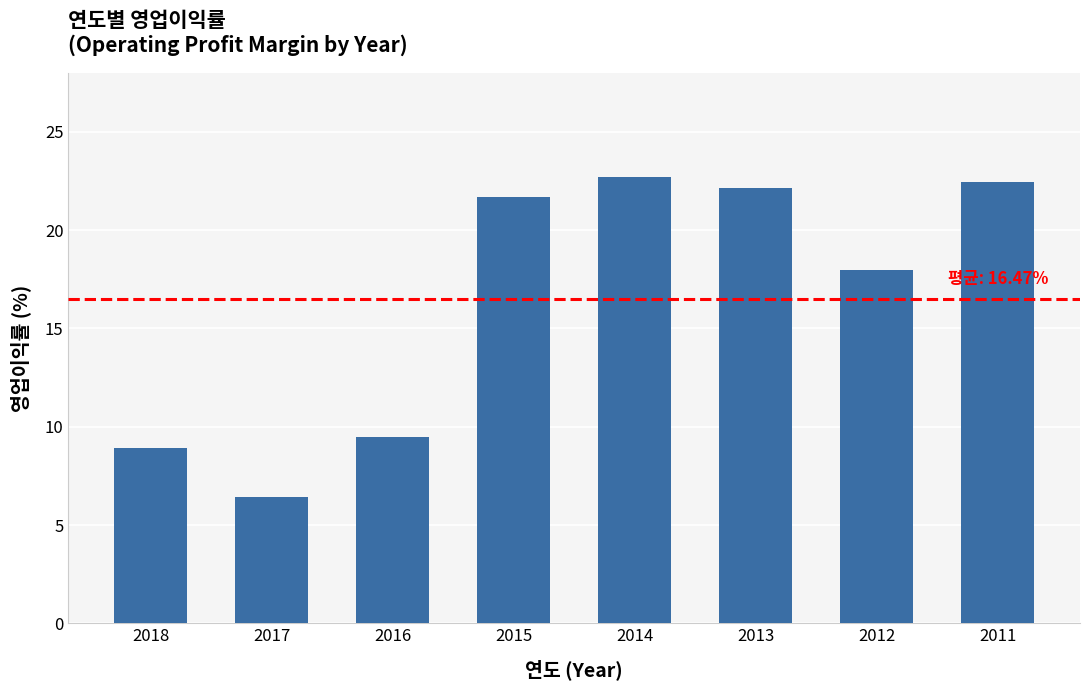

How many distinct data groups are displayed?

1